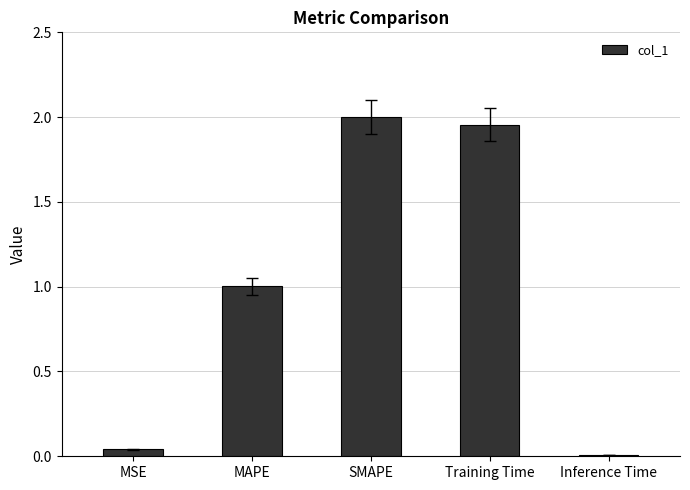

True or false: the data shows 0.6 at SMAPE.

False